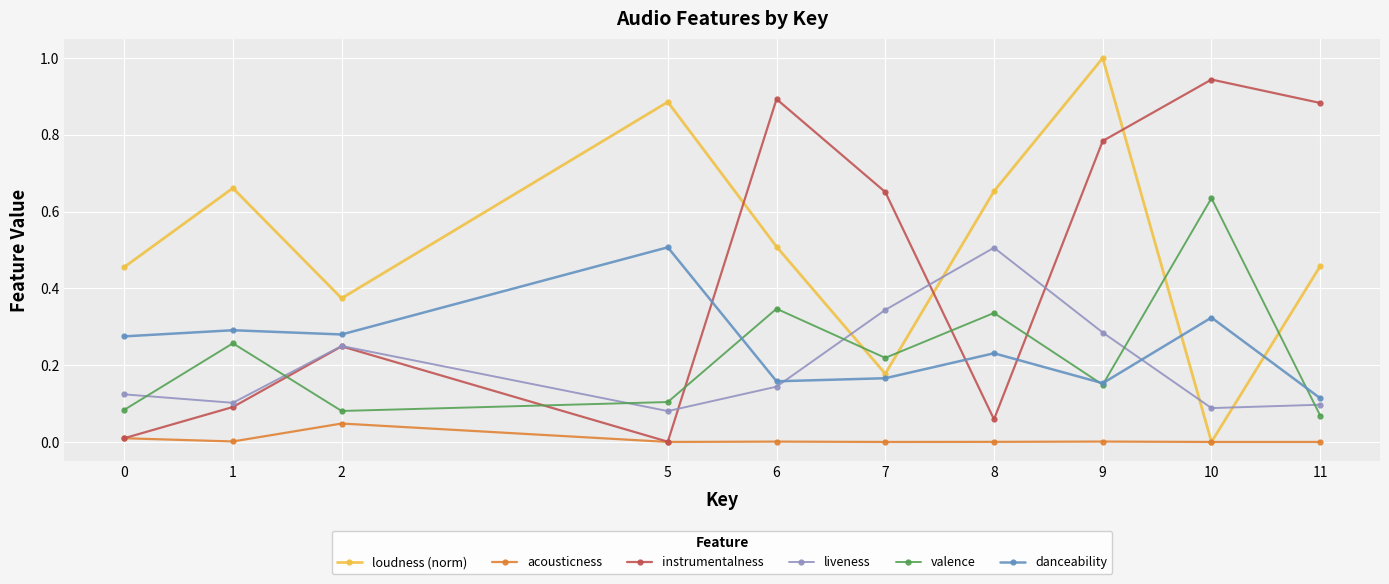

True or false: loudness (norm) has a value of 0.5 at 6.

True